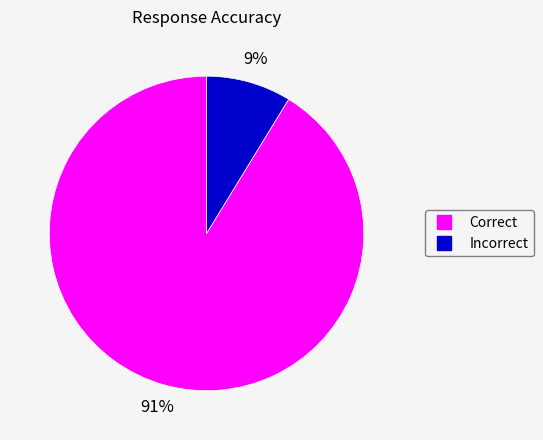

Combined, do Incorrect and Correct account for over 50%?

Yes